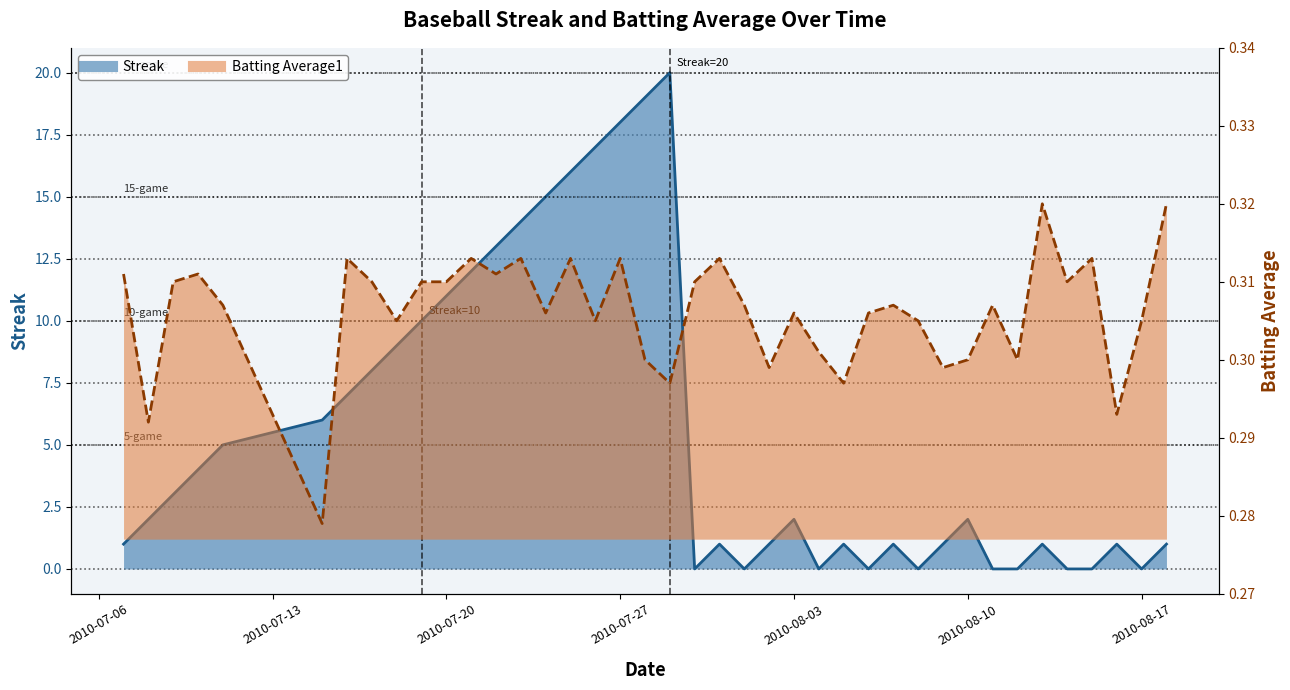

Rank the series by their average value, from lowest to highest.

Batting Average1, Streak